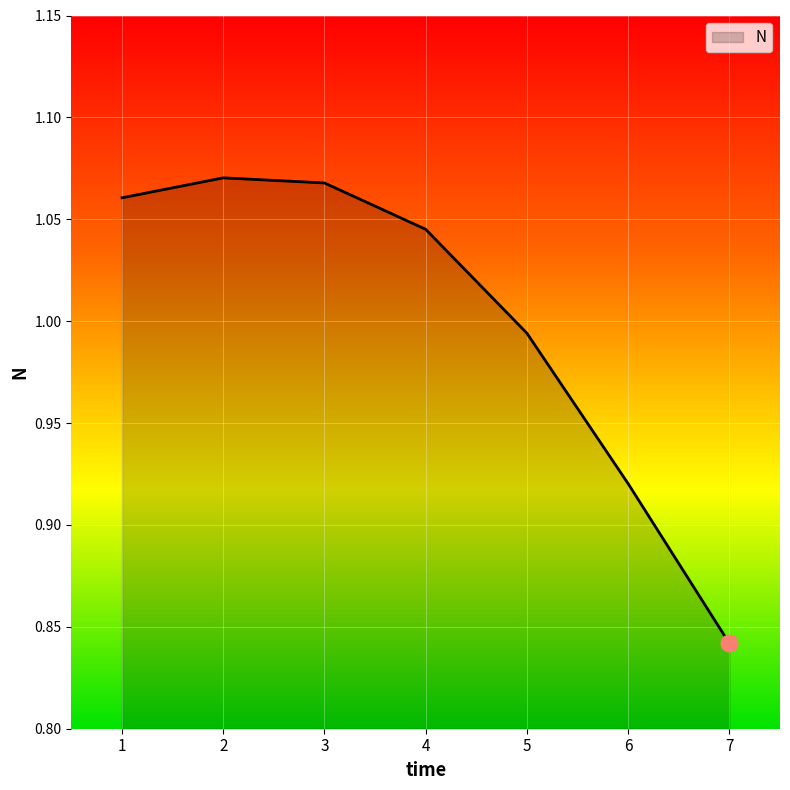

How many interior local peaks (higher than both neighbors) does the data have?

1